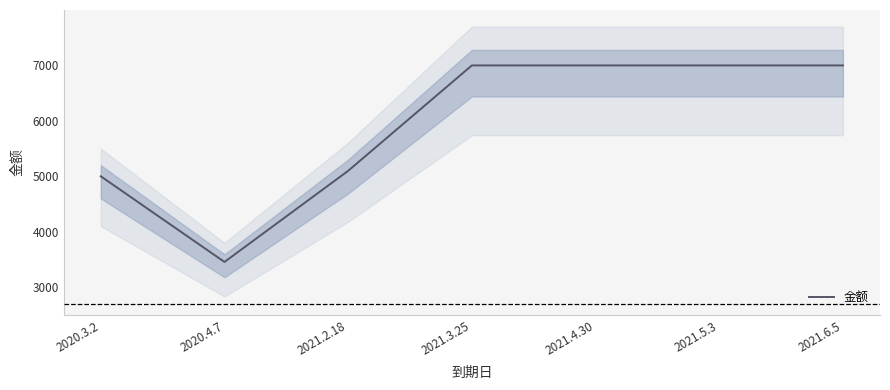

Where is the data nearest to the value 5226?

2021.2.18